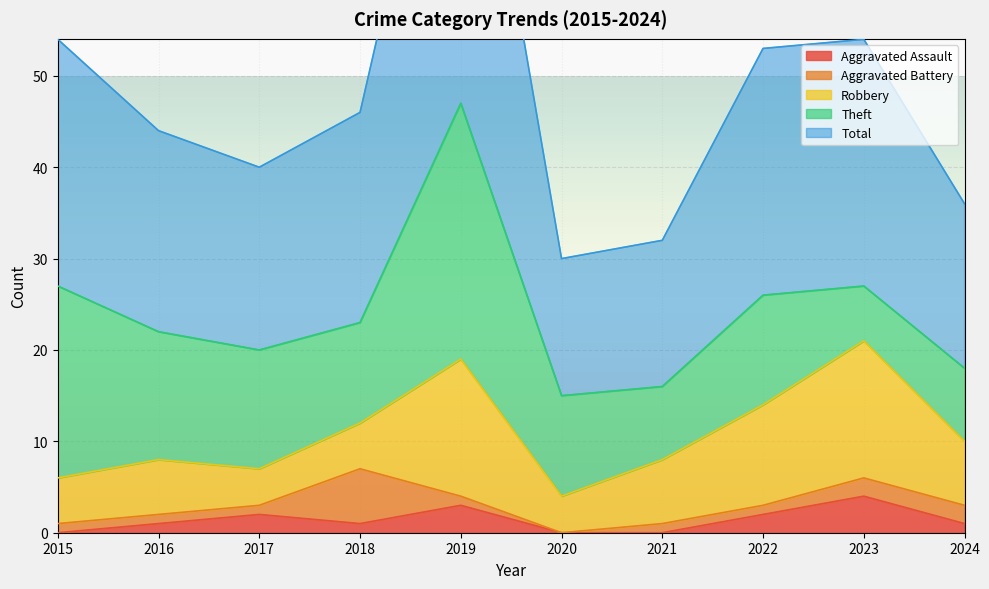

What is the highest value of the Aggravated Assault series?

4